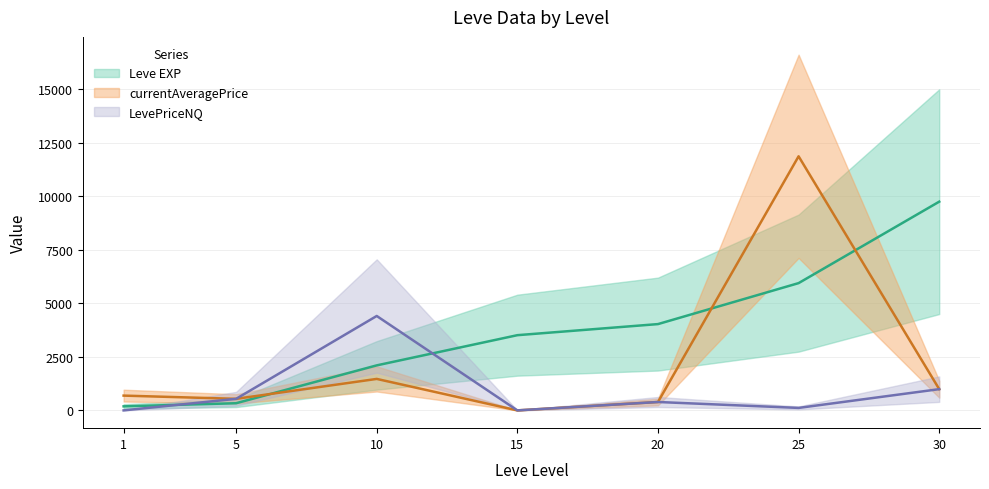

List the labels in order of Leve EXP value, largest first.

30, 25, 20, 15, 10, 5, 1